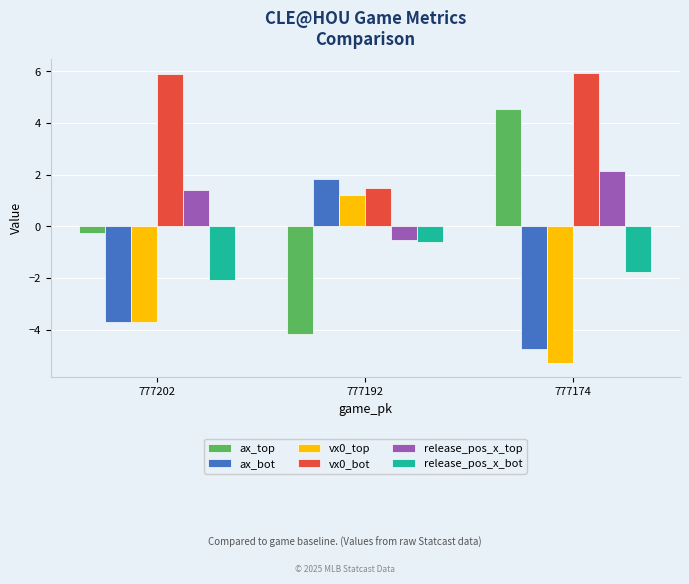

At how many categories does at least one series exceed 3?

2